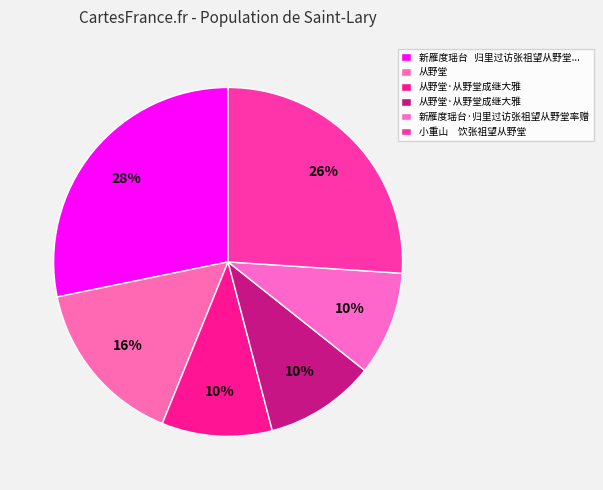

What is the largest slice in the pie chart?

新雁度瑶台   归里过访张祖望从野堂率赠